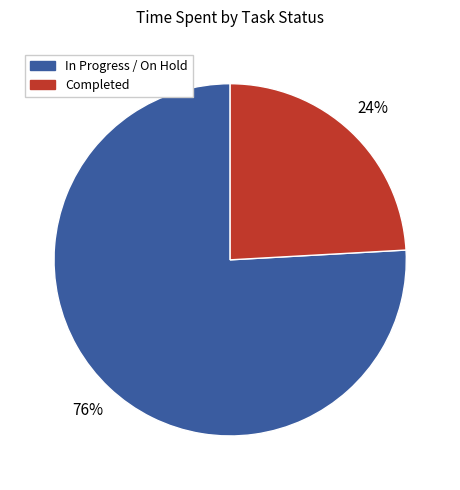

To the nearest percent, what is the difference between the largest and smallest slice percentages?

52%